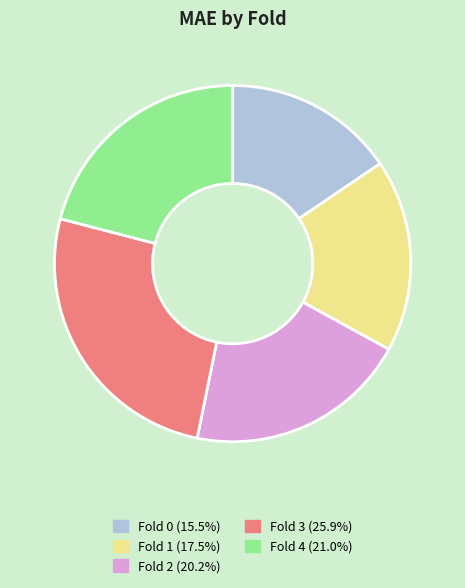

Does Fold 3 account for over 50% of the chart?

No